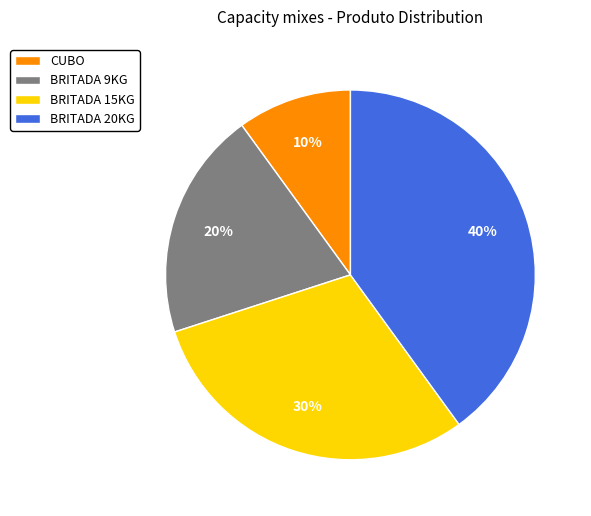

To the nearest percent, what is the average slice percentage?

25%